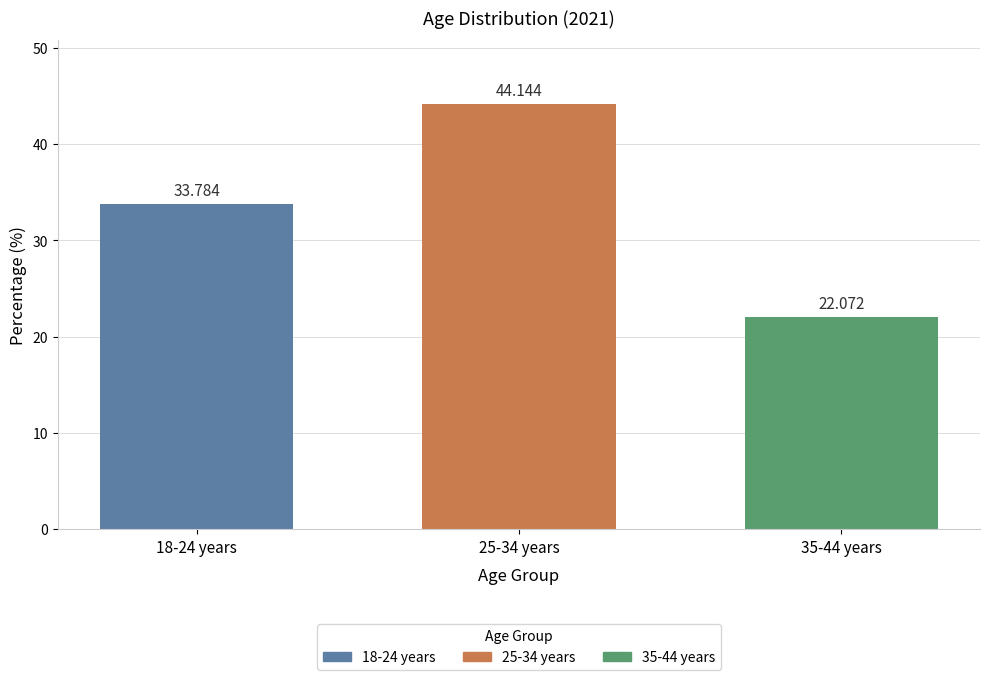

Is it true that the value at 35-44 years is 22.1?

True